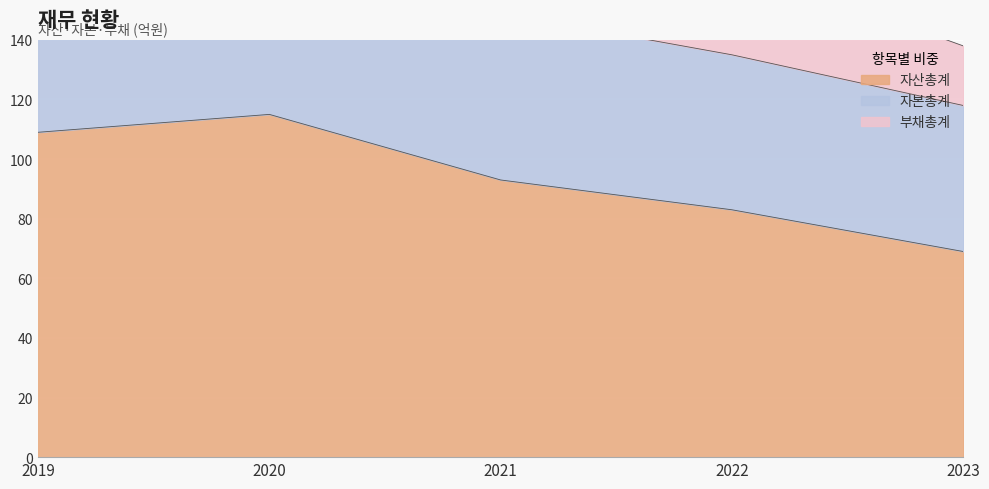

At which label does 자산총계 first exceed 93?

2019